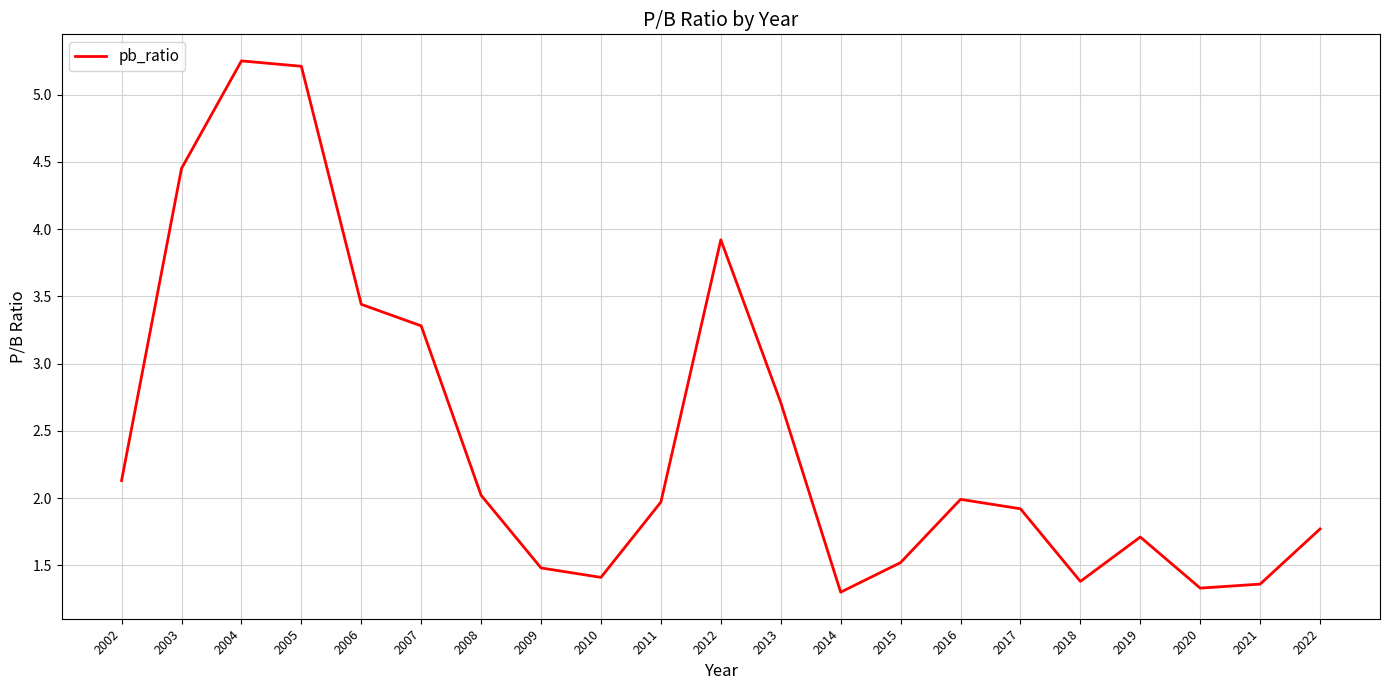

Does the chart have visible grid lines?

Yes